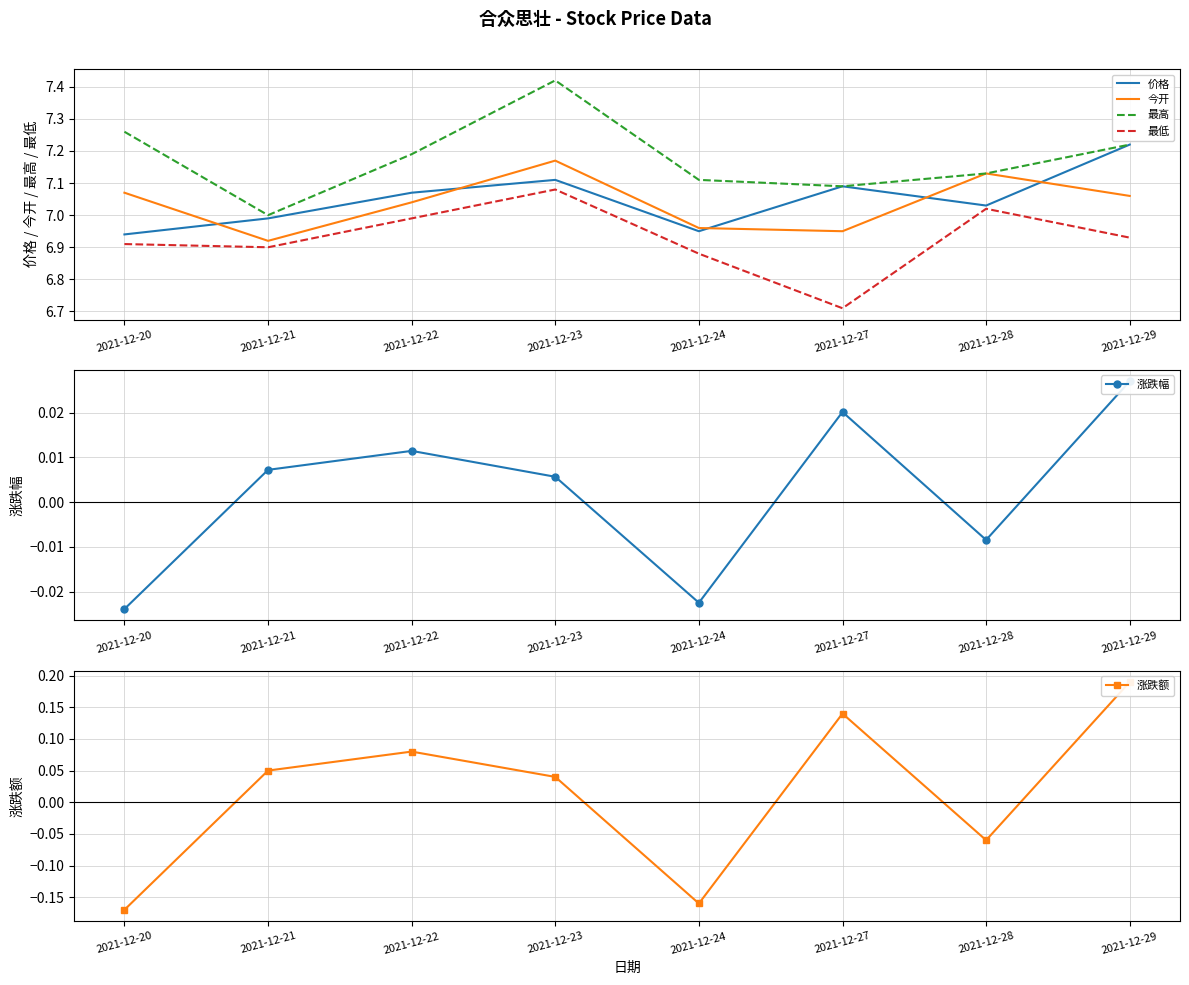

Count the 最高 values in the range 7 to 8.

8